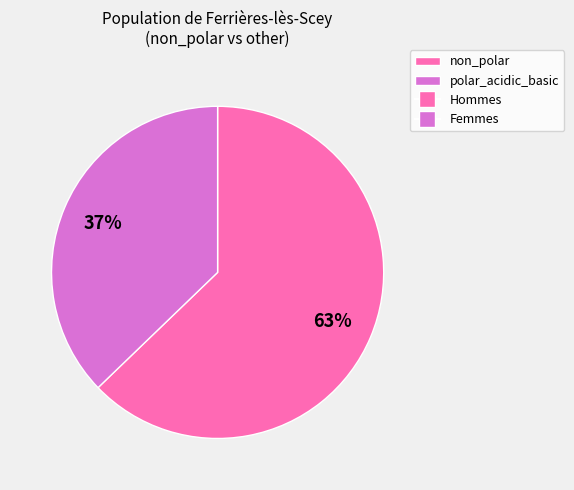

To the nearest percent, what is the average slice percentage?

50%